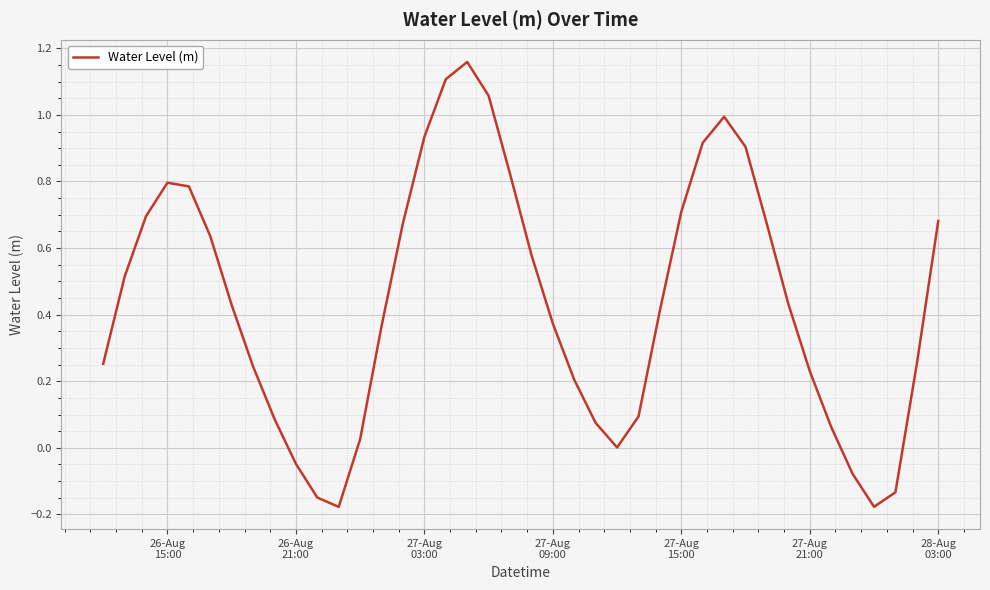

What is the sum of all values?

17.4